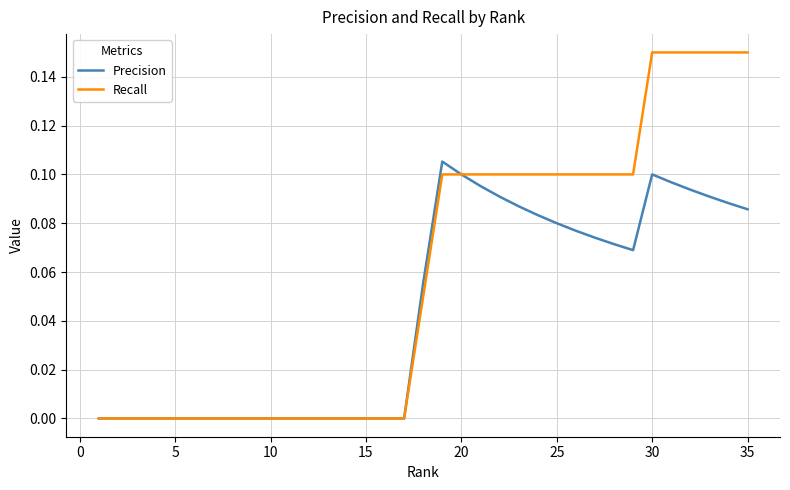

Which series has the widest spread of values?

Recall